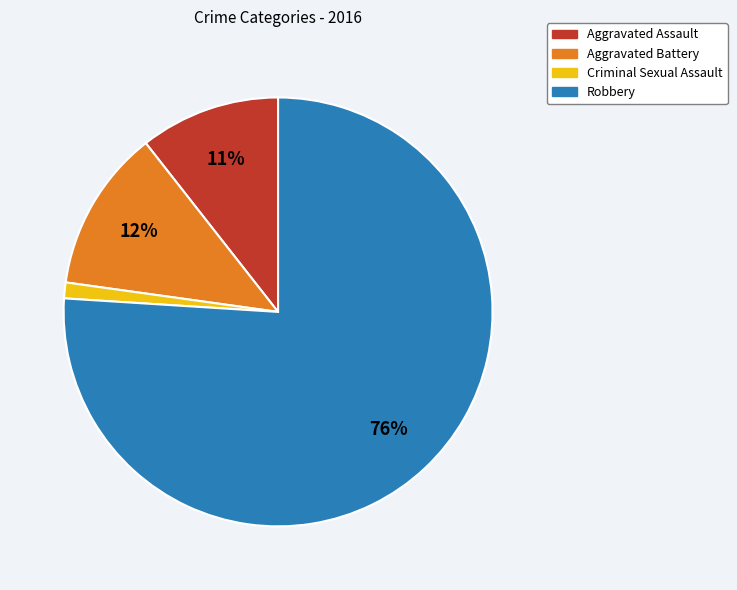

Which slice is the largest?

Robbery